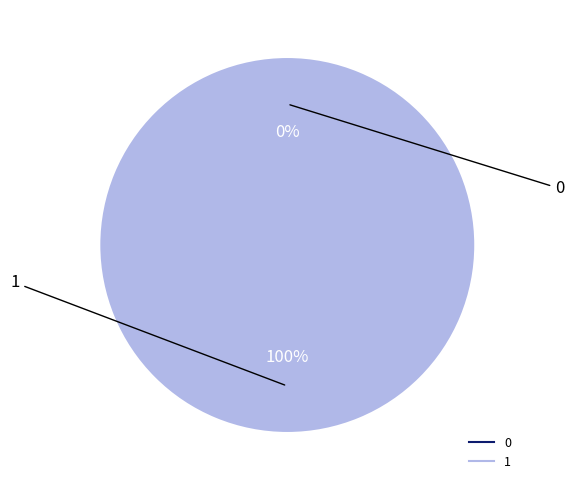

True or false: 0 accounts for 1% of the total.

False